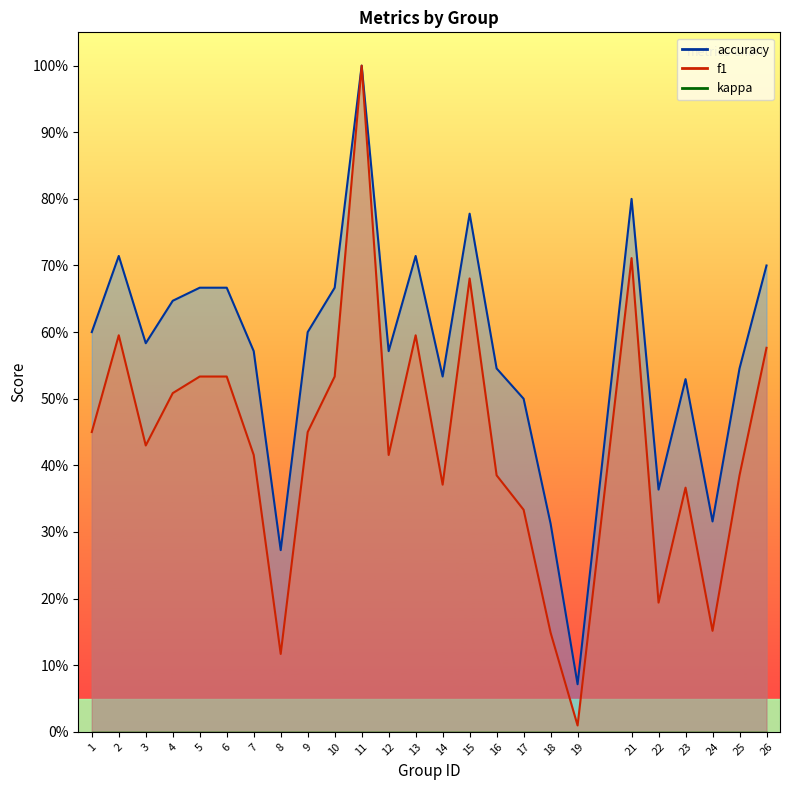

Reading left to right, extract all data points from this chart.

f1: 0.5	0.6	0.4	0.5	0.5	0.5	0.4	0.1	0.5	0.5	1.0	0.4	0.6	0.4	0.7	0.4	0.3	0.1	0.0	0.7	0.2	0.4	0.2	0.4	0.6
accuracy: 0.6	0.7	0.6	0.6	0.7	0.7	0.6	0.3	0.6	0.7	1.0	0.6	0.7	0.5	0.8	0.5	0.5	0.3	0.1	0.8	0.4	0.5	0.3	0.5	0.7